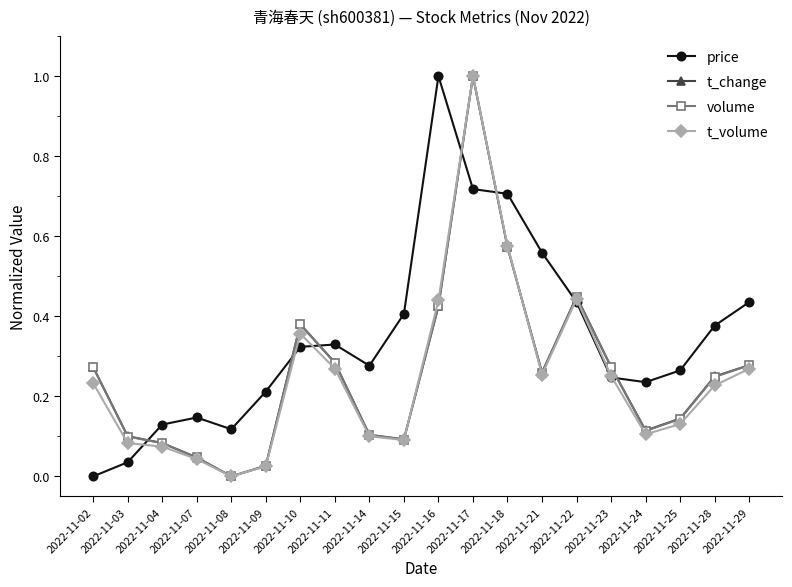

What is the sum of all t_volume values?

5.0